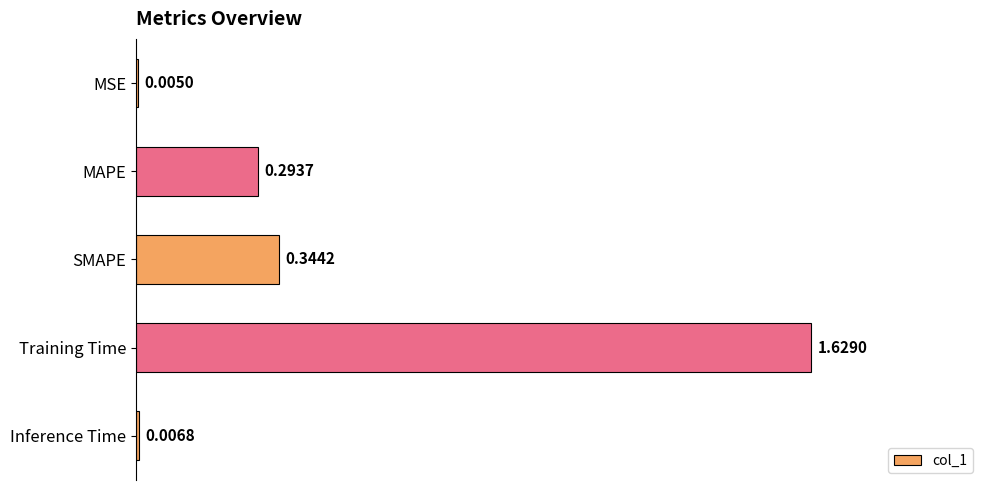

How many categories are shown in the chart?

5